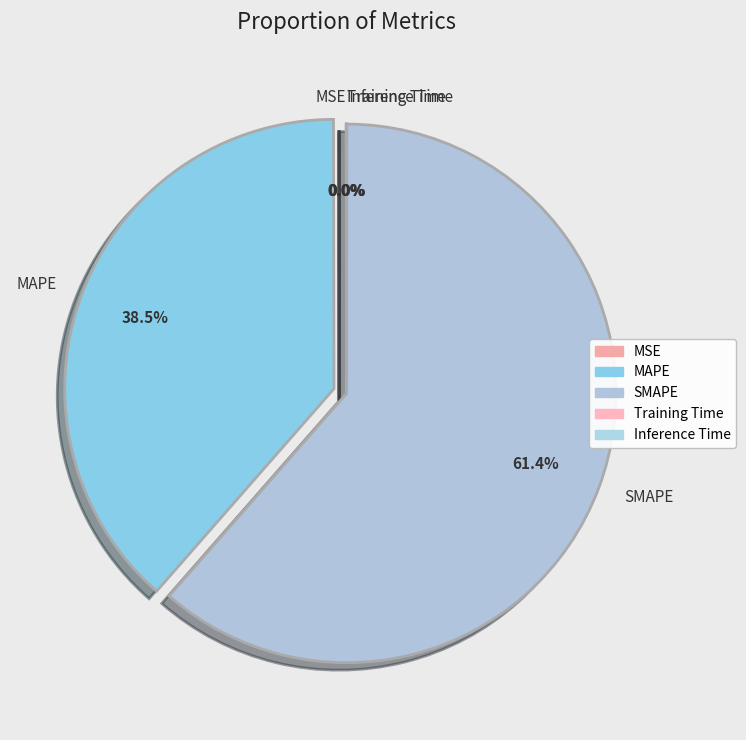

Which slice is the largest?

SMAPE